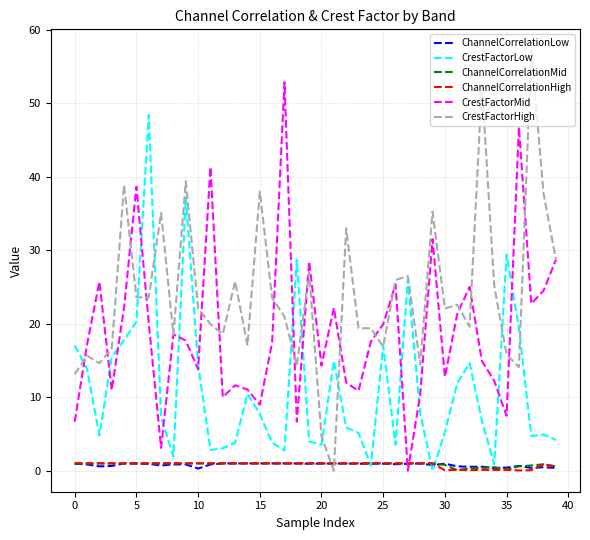

How many times do ChannelCorrelationHigh and CrestFactorHigh cross each other?

2